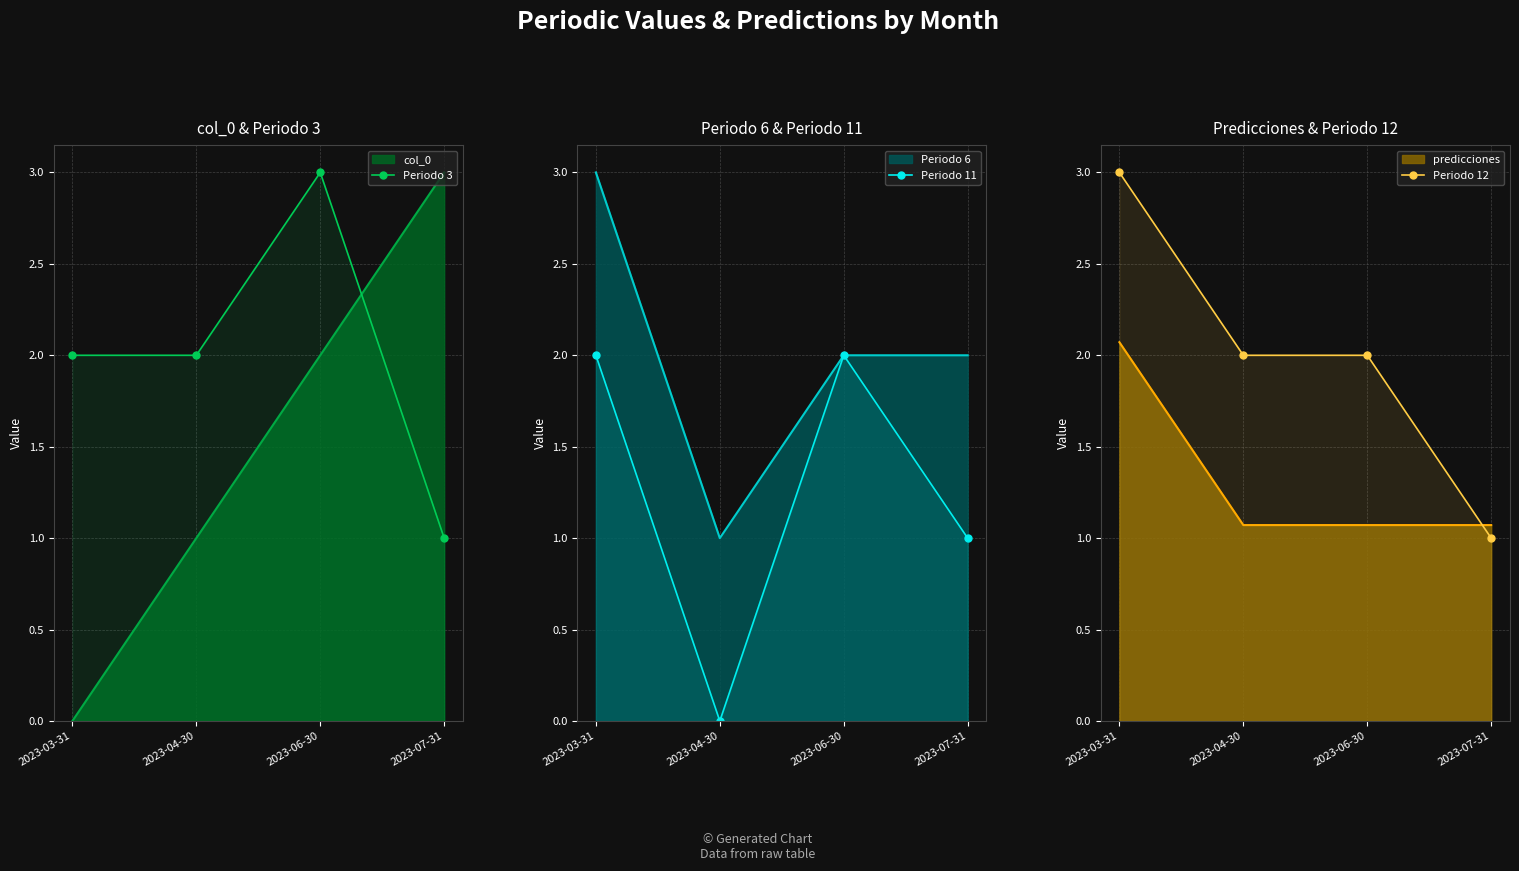

What is the label of the 1st point from the right?

2023-07-31